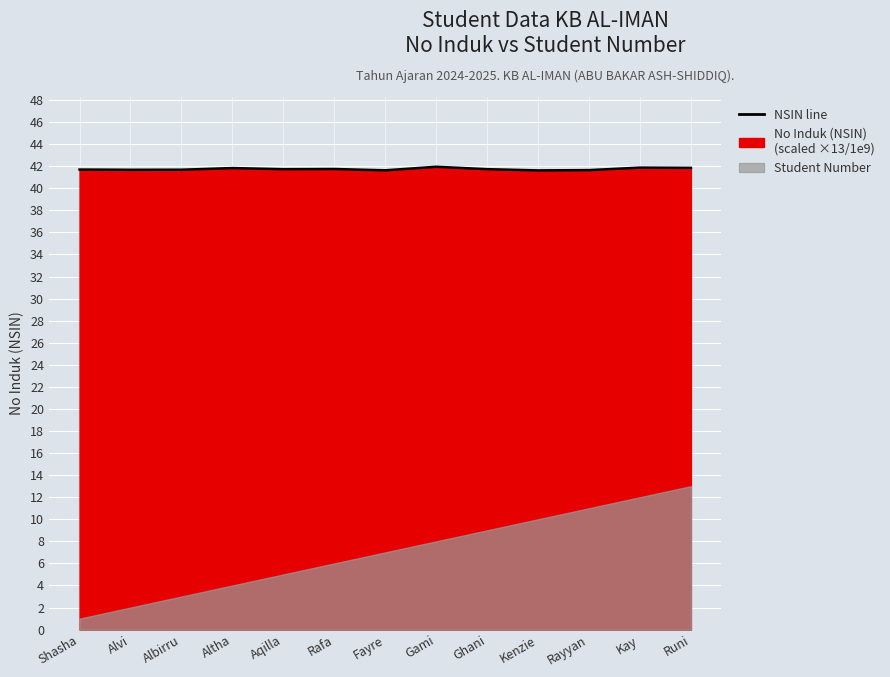

How many values are between 41 and 42?

13